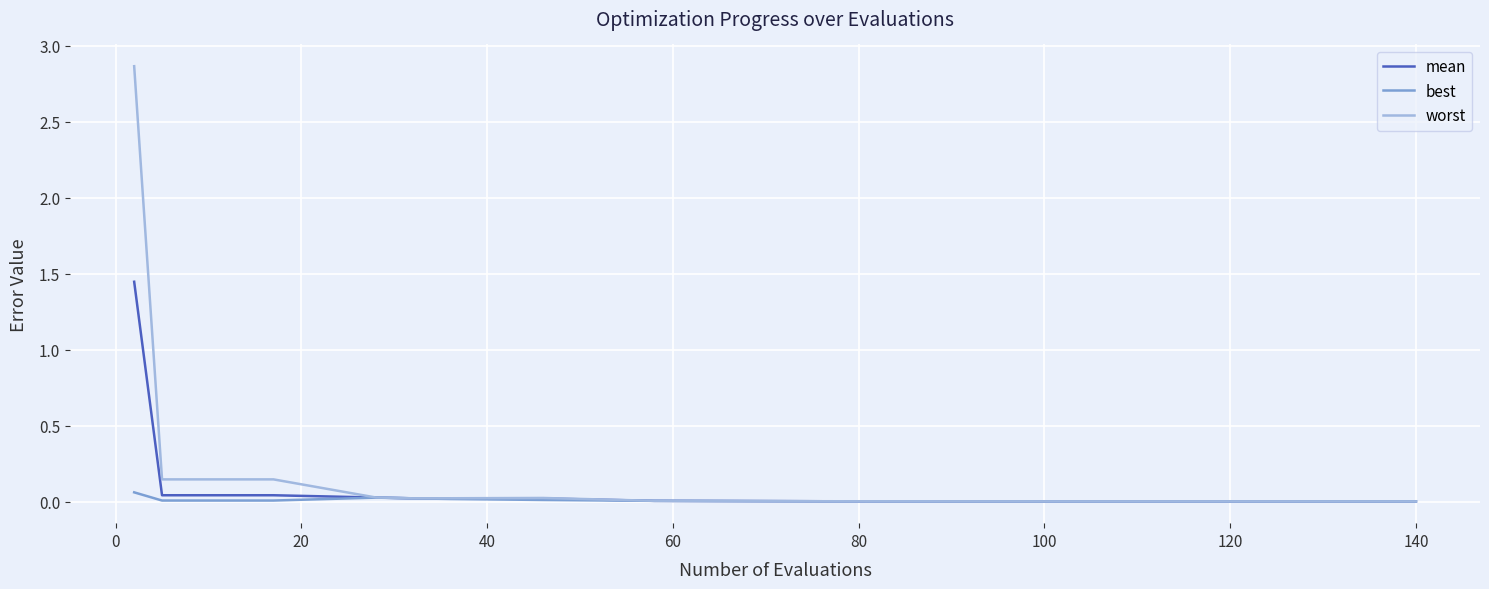

Which series has the largest range (max minus min)?

worst